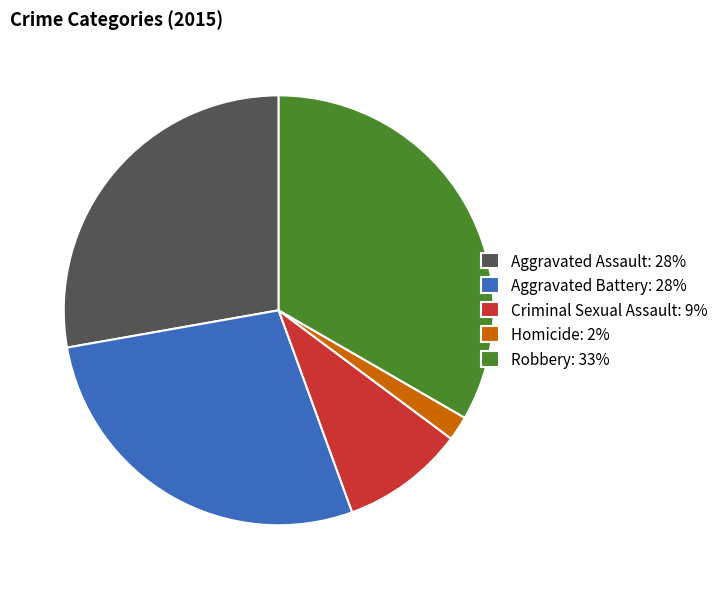

Count the number of slices in the pie.

5